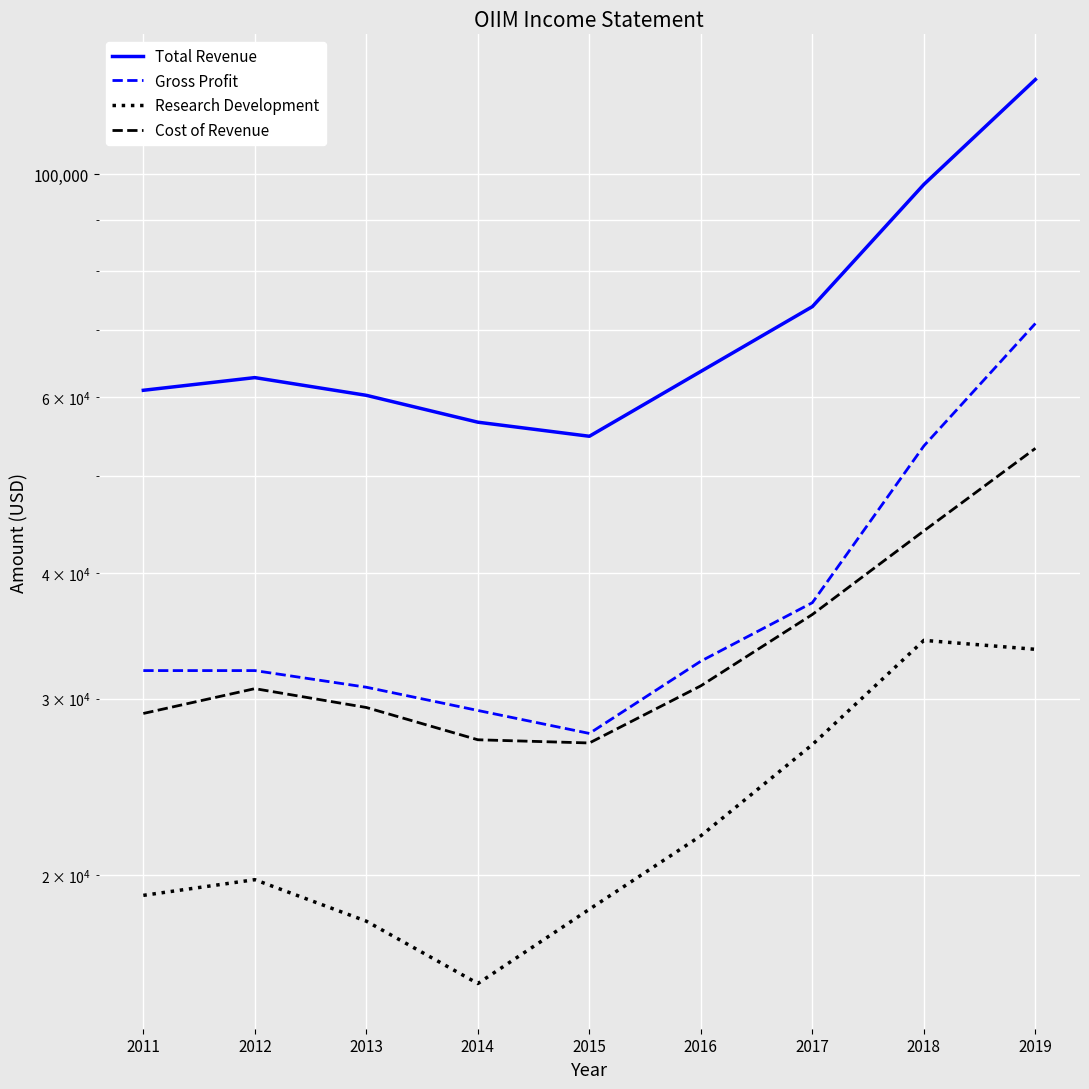

What is the sum of the Gross Profit values at 2017 and 2012?

69400